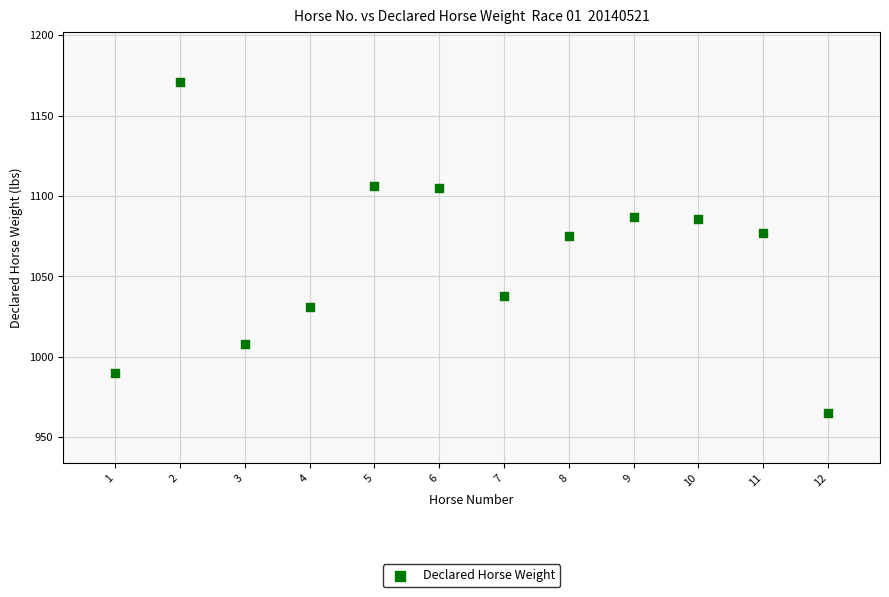

What is the average Y value?

1062